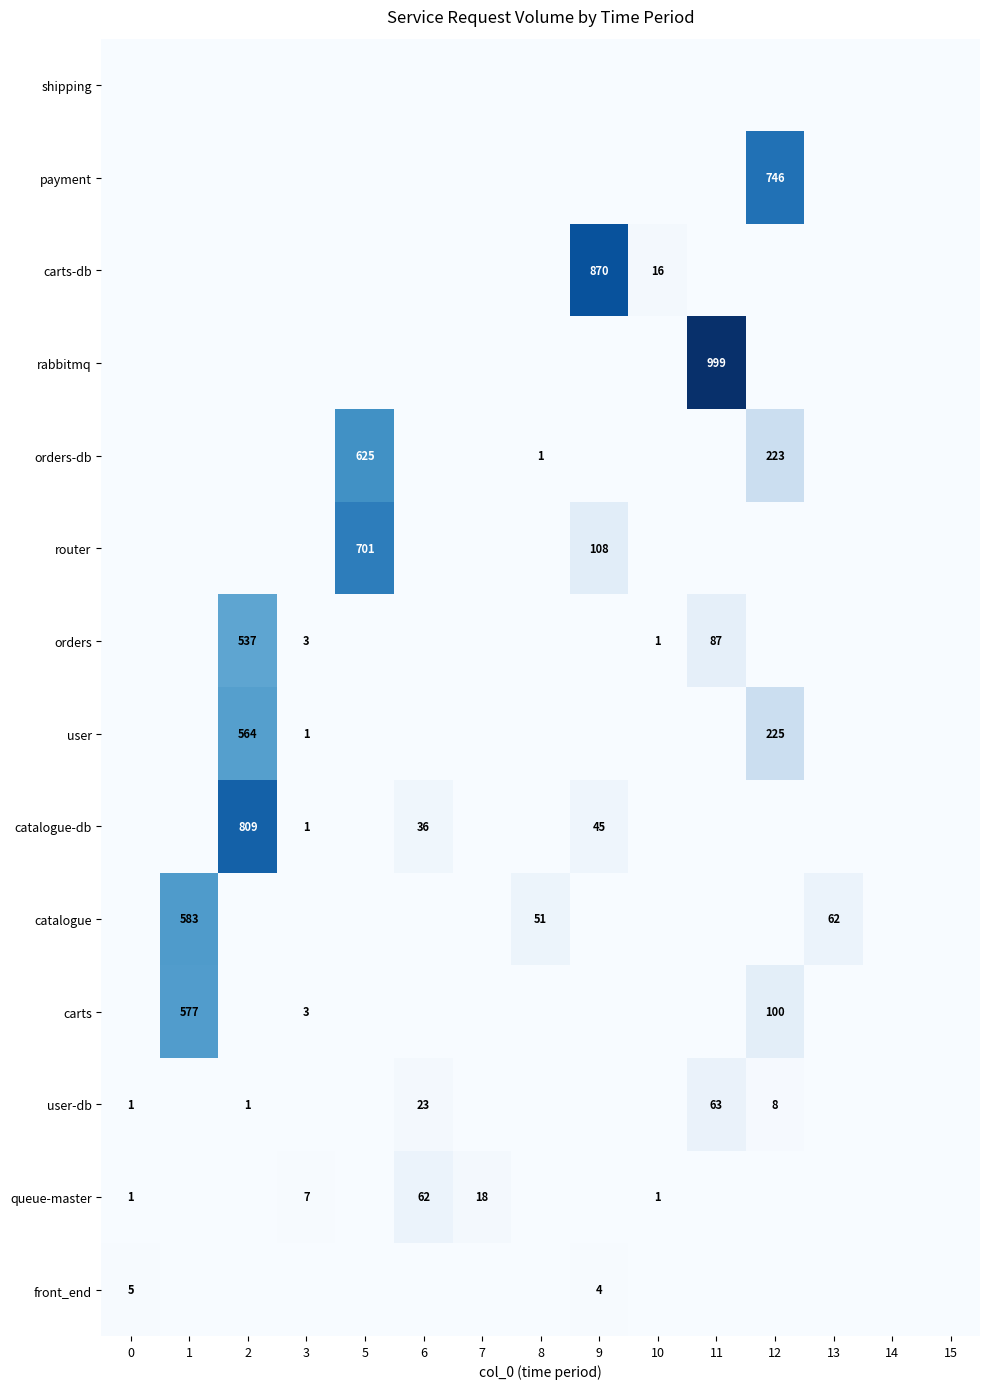

What is the total value across all series at 13?

62